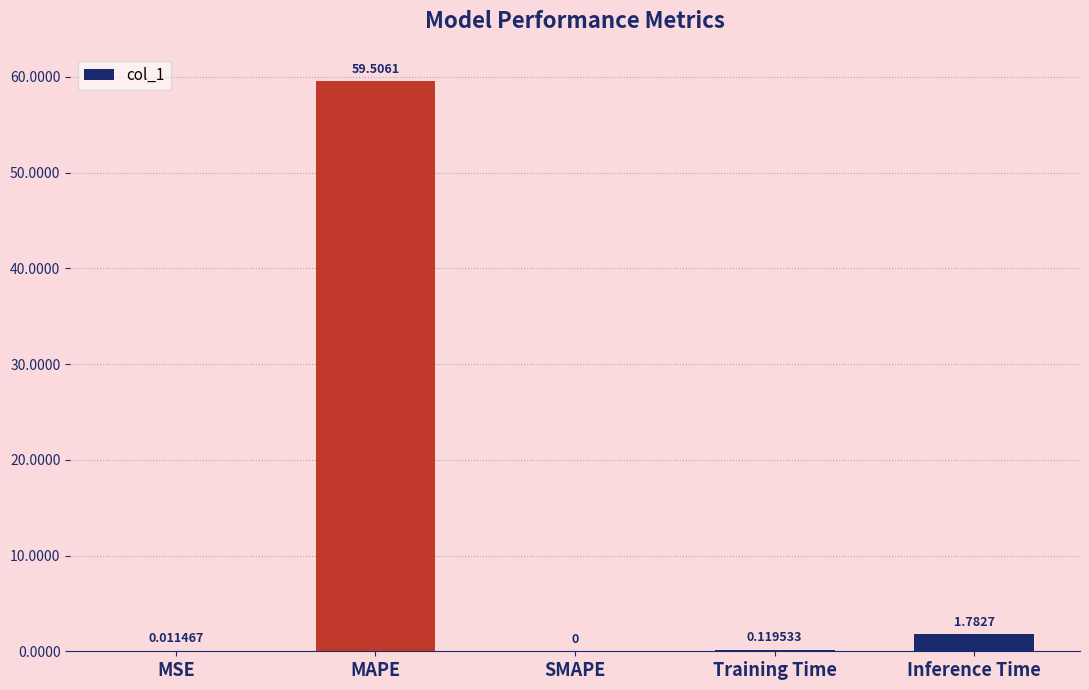

At which label is the value closest to 29?

Inference Time